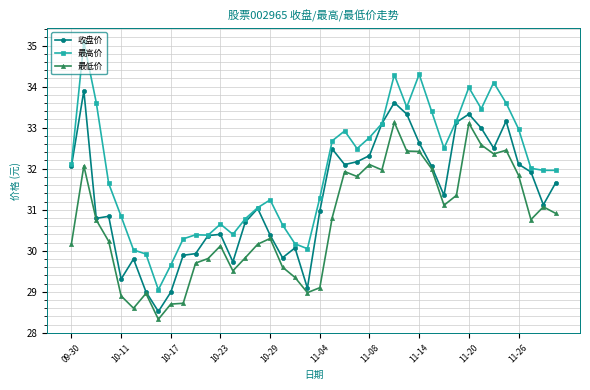

Which series has the largest range (max minus min)?

最高价